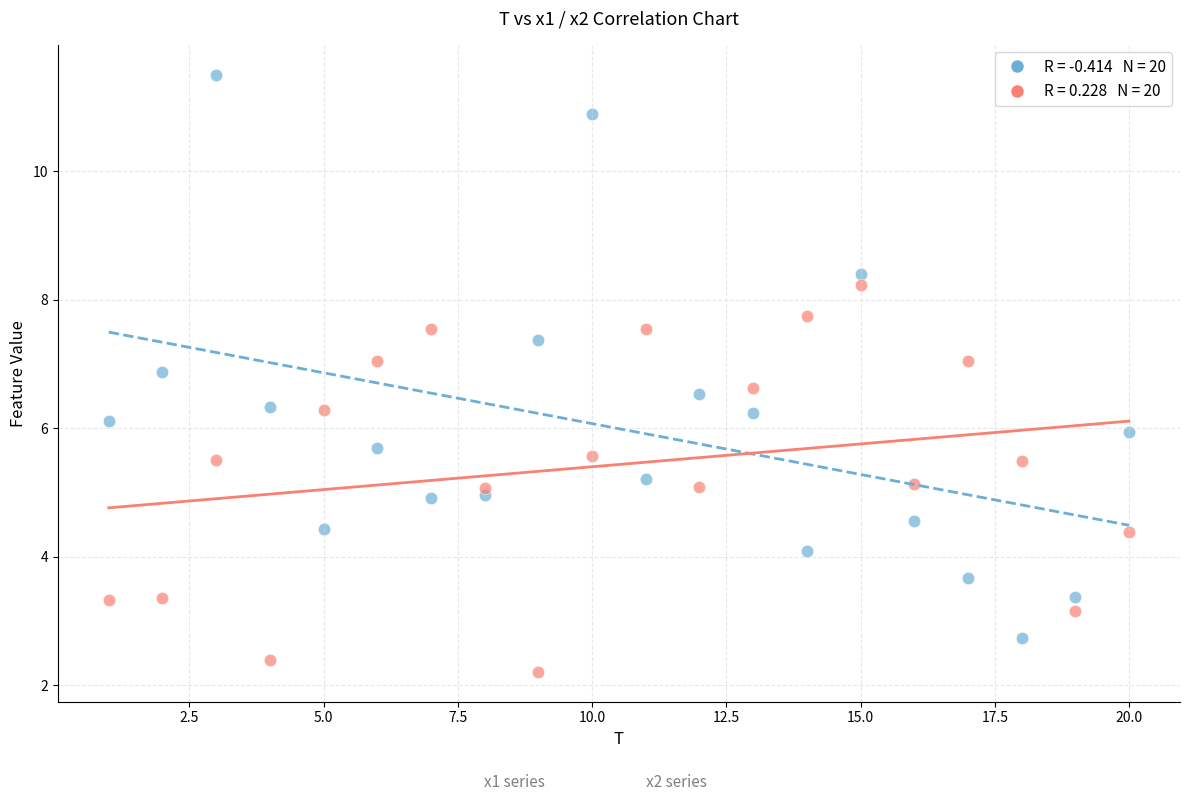

Across all data points, what is the range of Y values (max minus min)?

9.3